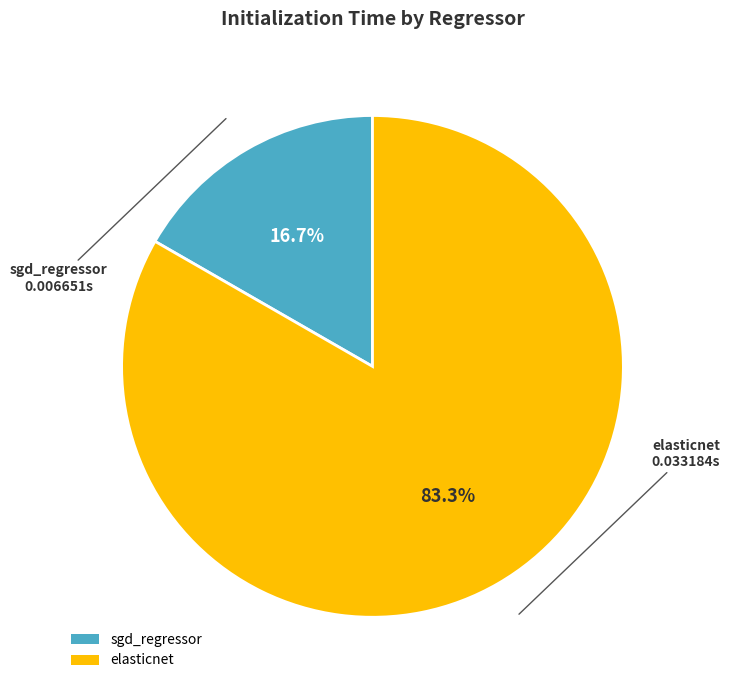

Combined, what portion of the pie is sgd_regressor and elasticnet?

100.0%